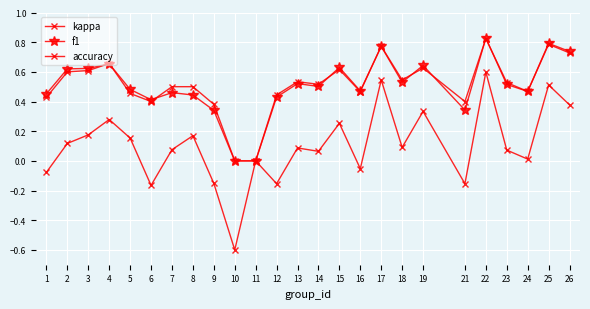

How many lines are shown in the chart?

3